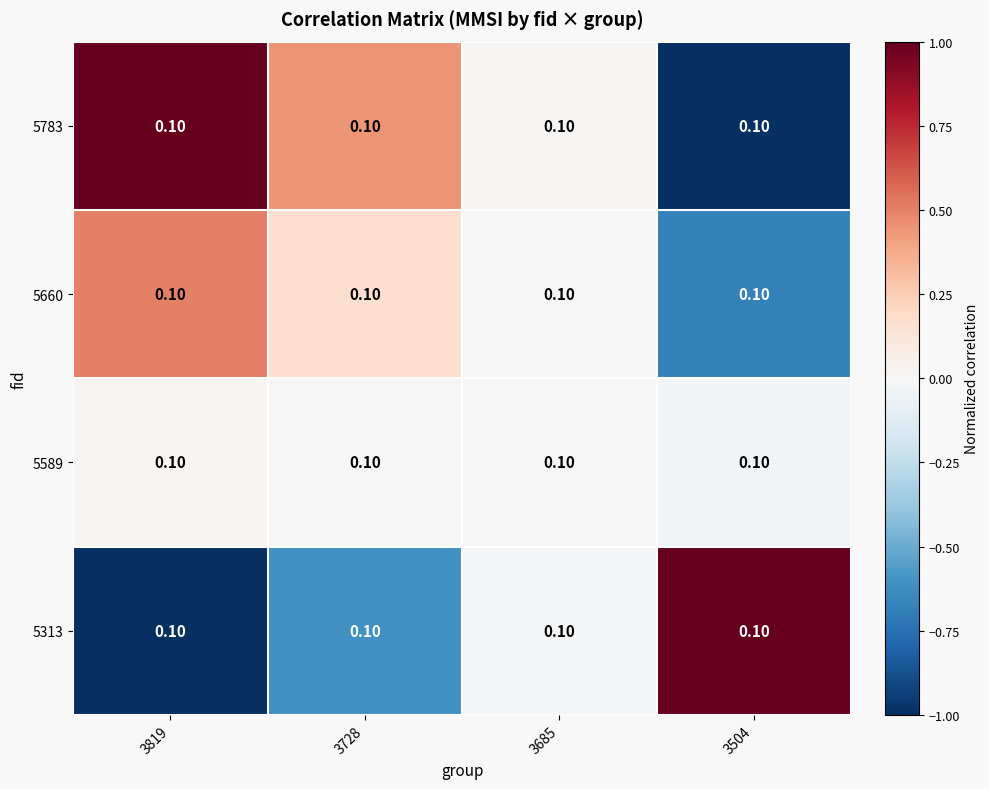

Which category has the highest value across all series?

3819